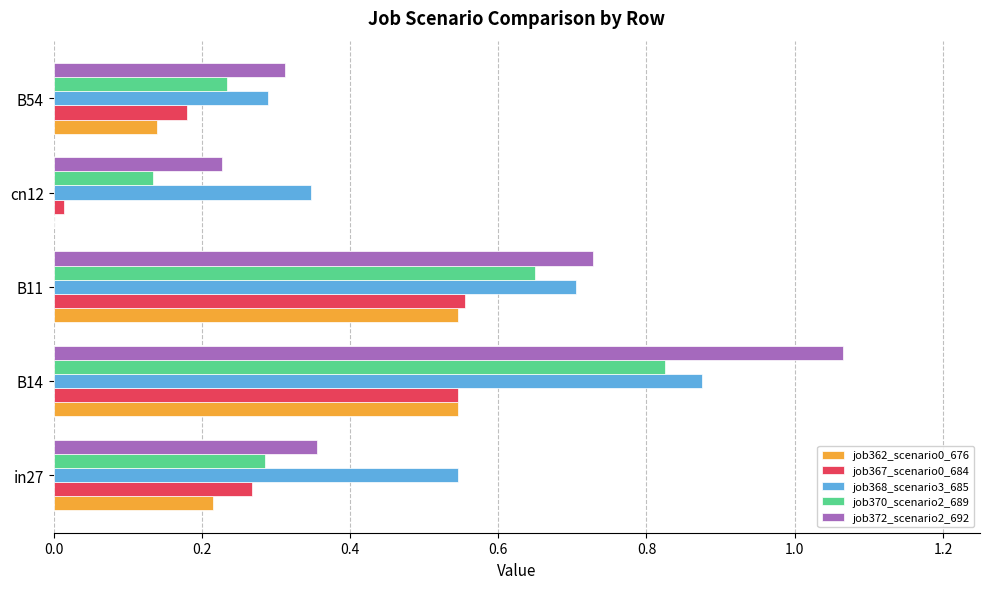

Which series has the widest spread of values?

job372_scenario2_692